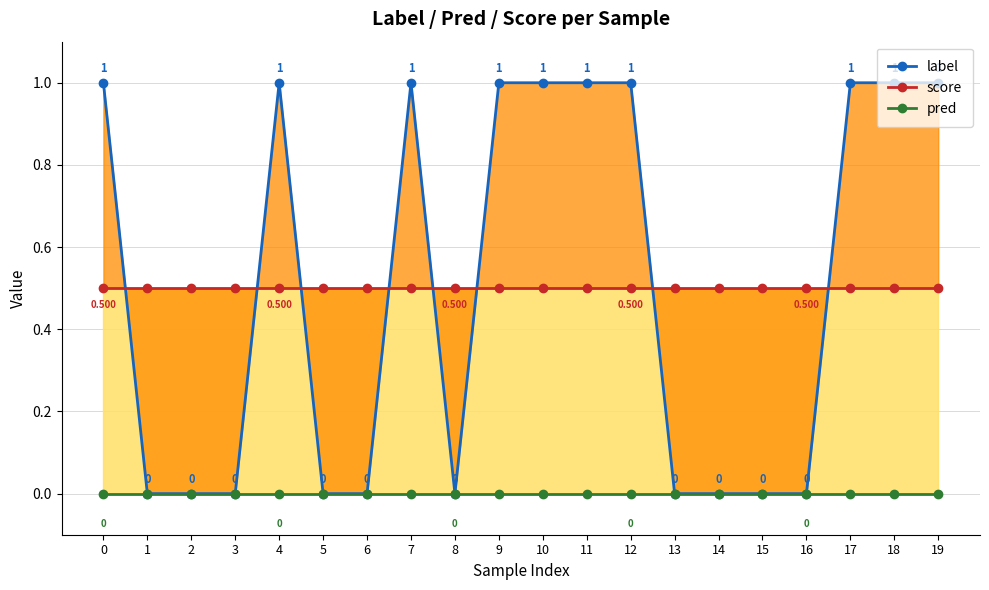

Between 9 and 10, which series saw the biggest shift?

label